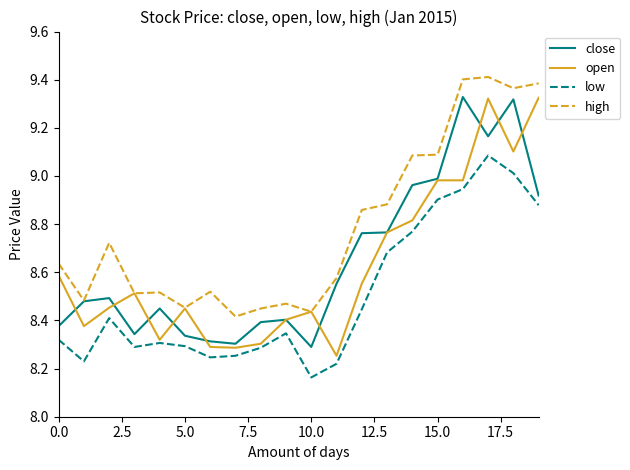

True or false: high and low intersect in this chart.

False